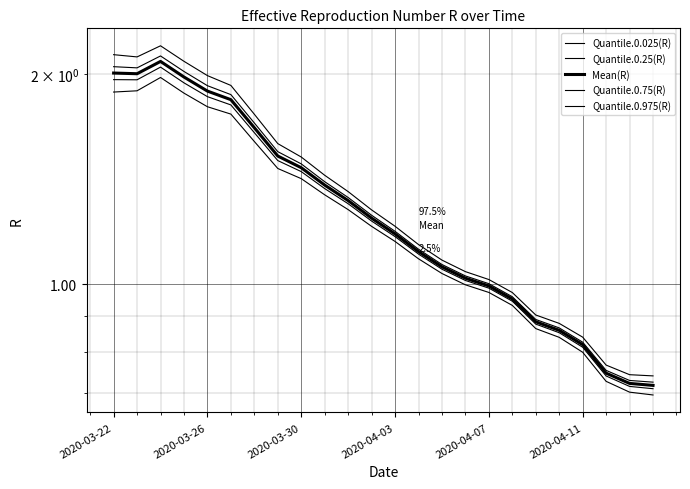

At how many categories does at least one series exceed 0?

24